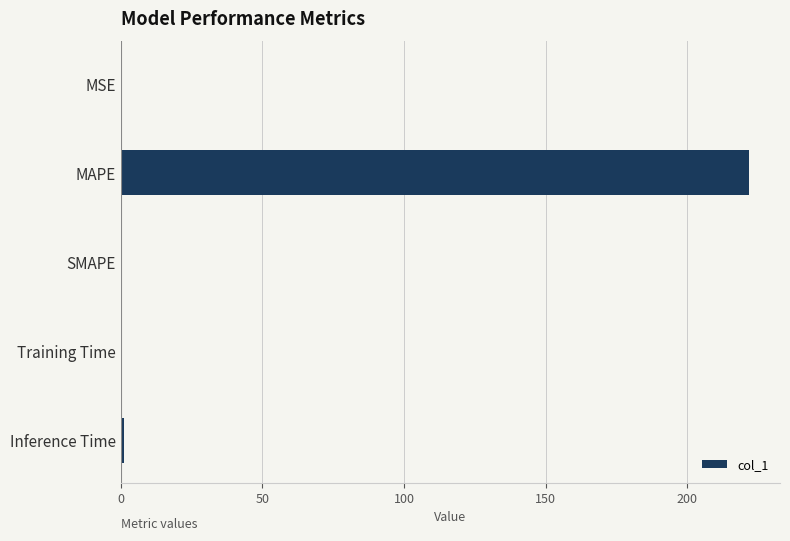

Count the number of categories in the chart.

5